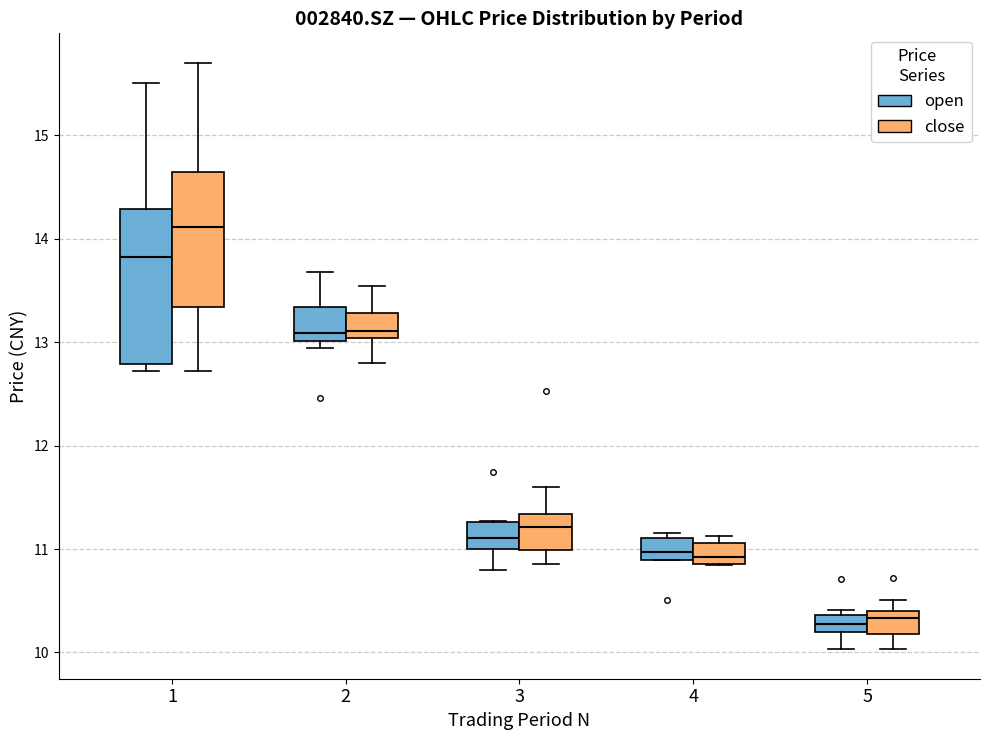

Reading left to right, read every box against the y-axis: the position of its median line, the range the box covers, and the ends of its whiskers. The values are not printed on the chart, so give them approximately, as read against the axis.

1 (open): median 13.8, box 12.8 to 14.3, whiskers 12.7 to 15.5
1 (close): median 14.1, box 13.3 to 14.6, whiskers 12.7 to 15.7
2 (open): median 13.1, box 13.0 to 13.3, whiskers 12.9 to 13.7
2 (close): median 13.1, box 13.0 to 13.3, whiskers 12.8 to 13.5
3 (open): median 11.1, box 11.0 to 11.3, whiskers 10.8 to 11.3
3 (close): median 11.2, box 11.0 to 11.3, whiskers 10.9 to 11.6
4 (open): median 11.0, box 10.9 to 11.1, whiskers 10.9 to 11.2
4 (close): median 10.9 (just above the box's lower edge), box 10.9 to 11.1, whiskers 10.9 to 11.1 (just above the box's upper edge)
5 (open): median 10.3, box 10.2 to 10.4, whiskers 10.0 to 10.4 (just above the box's upper edge)
5 (close): median 10.3, box 10.2 to 10.4, whiskers 10.0 to 10.5